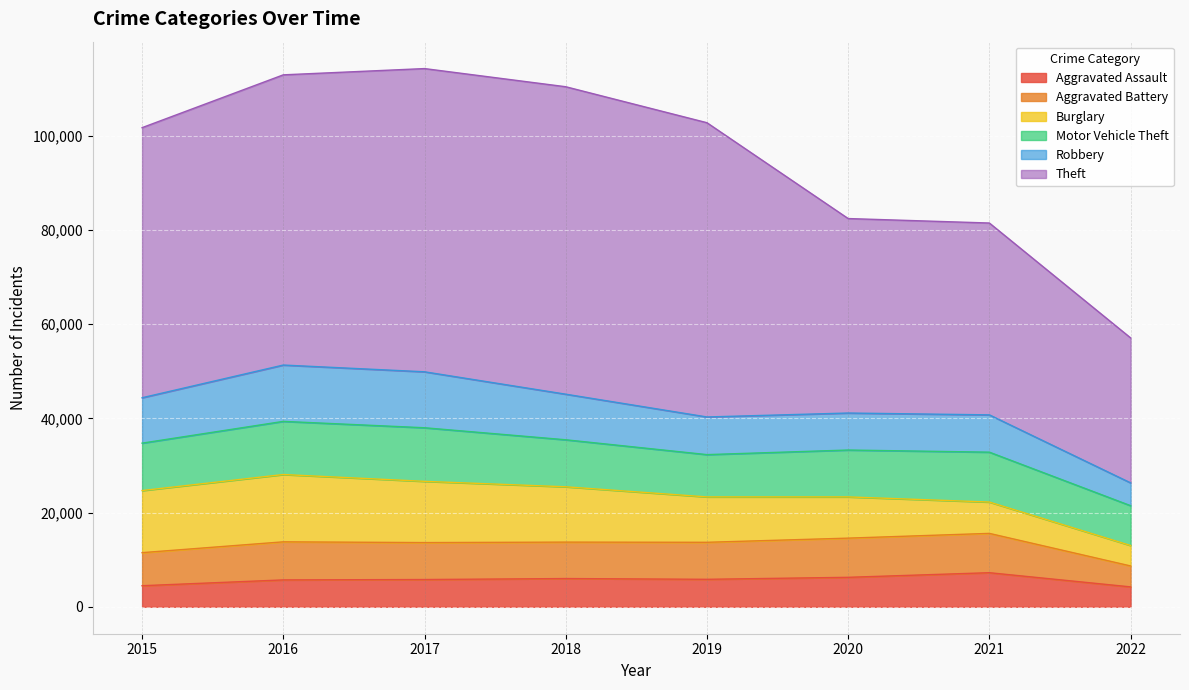

What is the total value across all series at 2021?

81489